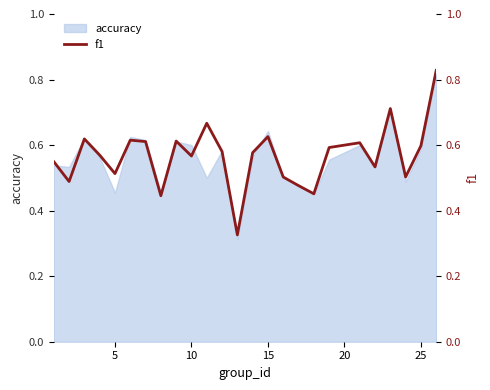

What is the greatest value displayed?

0.8